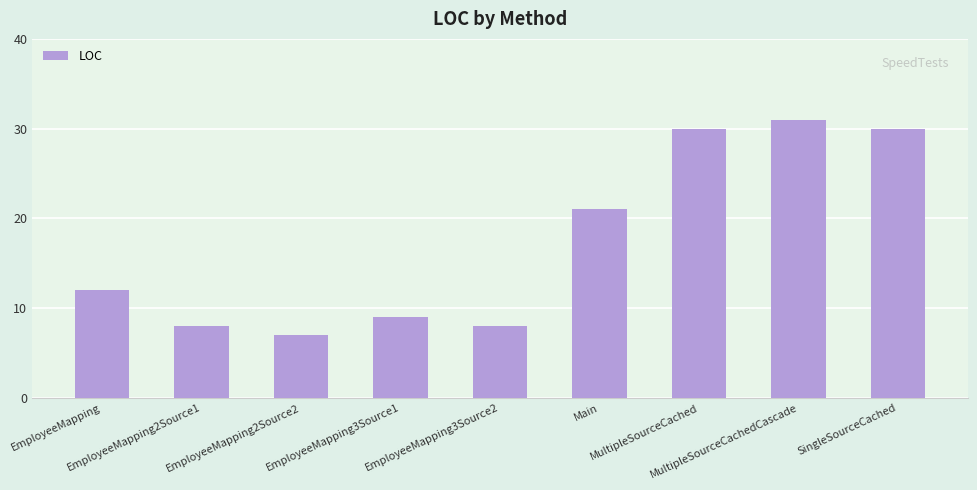

What is the smallest value displayed?

7